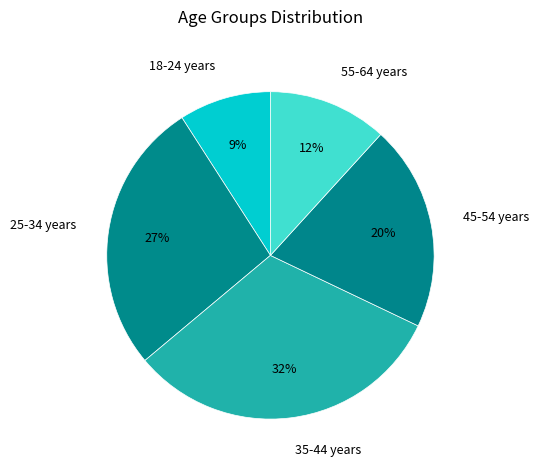

To the nearest percent, what is the combined percentage of 25-34 years and 18-24 years?

36%